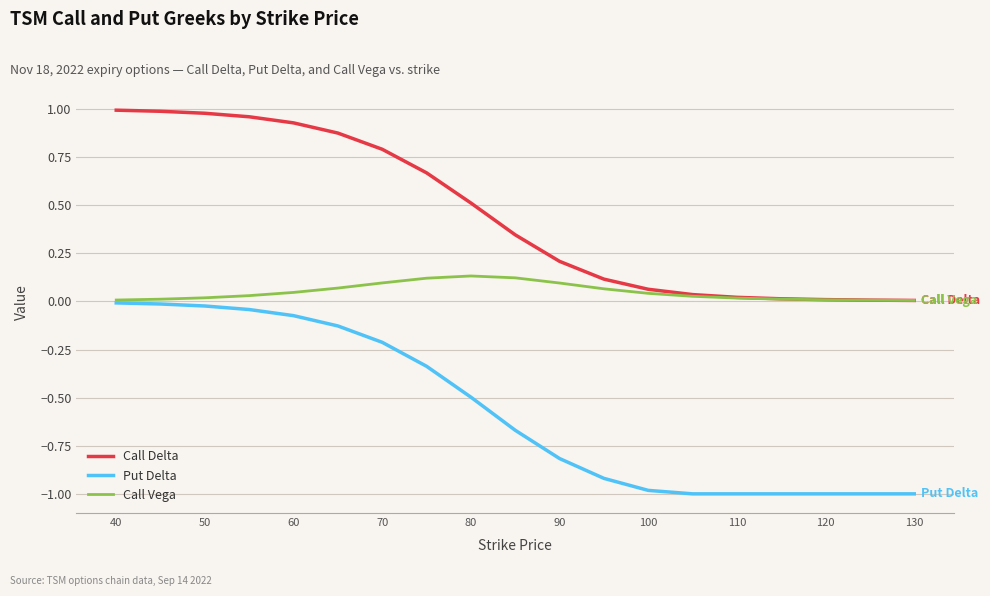

Which series has the widest spread of values?

Put Delta